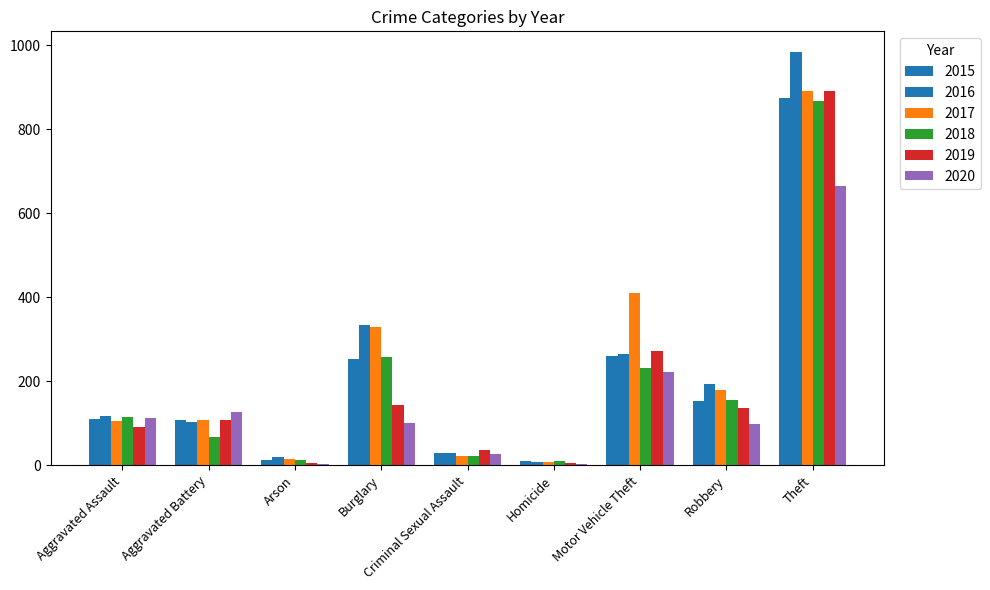

What value does the 2015 series have at Homicide?

9